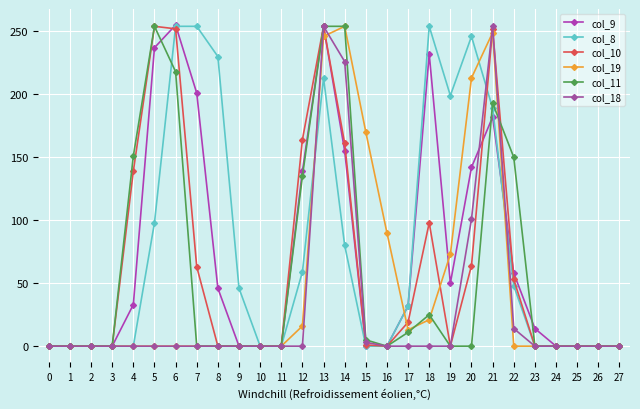

Reading right to left, extract all data points from this chart.

col_9: 27=0	26=0	25=0	24=0	23=14	22=58	21=182	20=142	19=50	18=232	17=32	16=0	15=0	14=155	13=254	12=139	11=0	10=0	9=0	8=46	7=201	6=255	5=237	4=33	3=0	2=0	1=0	0=0
col_8: 27=0	26=0	25=0	24=0	23=0	22=48	21=189	20=246	19=199	18=254	17=32	16=0	15=0	14=80	13=213	12=59	11=0	10=0	9=46	8=230	7=254	6=254	5=98	4=0	3=0	2=0	1=0	0=0
col_10: 27=0	26=0	25=0	24=0	23=0	22=53	21=252	20=64	19=0	18=98	17=19	16=0	15=1	14=161	13=254	12=164	11=0	10=0	9=0	8=0	7=63	6=252	5=254	4=139	3=0	2=0	1=0	0=0
col_19: 27=0	26=0	25=0	24=0	23=0	22=0	21=249	20=213	19=73	18=21	17=13	16=90	15=170	14=254	13=246	12=16	11=0	10=0	9=0	8=0	7=0	6=0	5=0	4=0	3=0	2=0	1=0	0=0
col_11: 27=0	26=0	25=0	24=0	23=0	22=150	21=193	20=0	19=0	18=25	17=11	16=0	15=5	14=254	13=254	12=135	11=0	10=0	9=0	8=0	7=0	6=218	5=254	4=151	3=0	2=0	1=0	0=0
col_18: 27=0	26=0	25=0	24=0	23=0	22=14	21=254	20=101	19=0	18=0	17=0	16=0	15=3	14=226	13=254	12=0	11=0	10=0	9=0	8=0	7=0	6=0	5=0	4=0	3=0	2=0	1=0	0=0